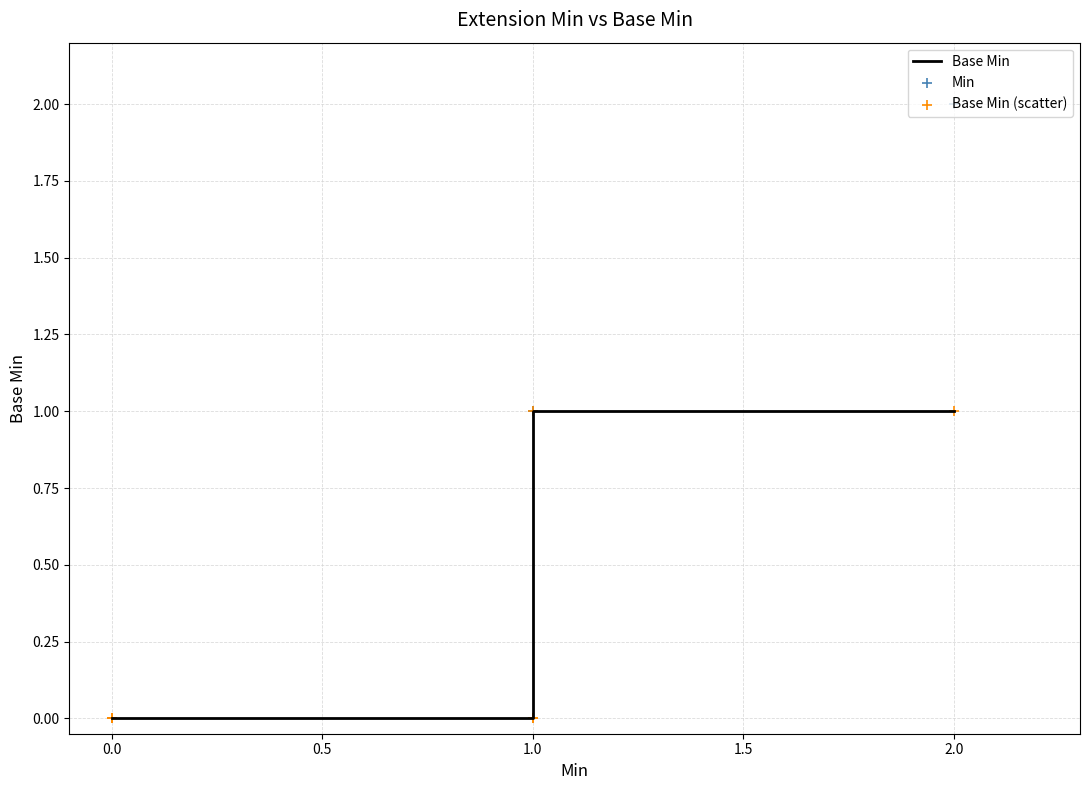

Which series reaches the maximum Y coordinate?

Min